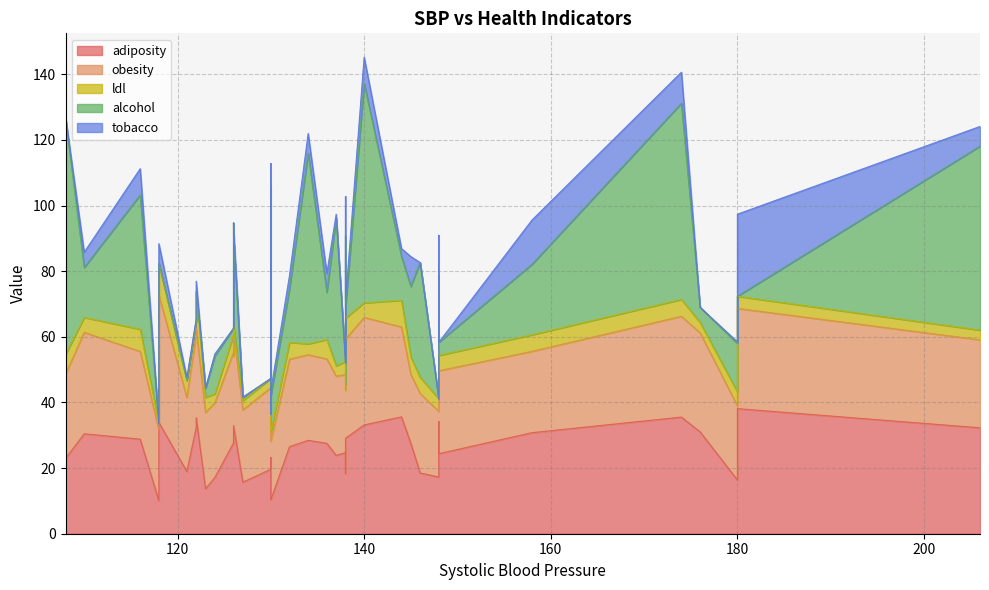

What are all the series names shown in the legend?

adiposity, obesity, ldl, alcohol, tobacco